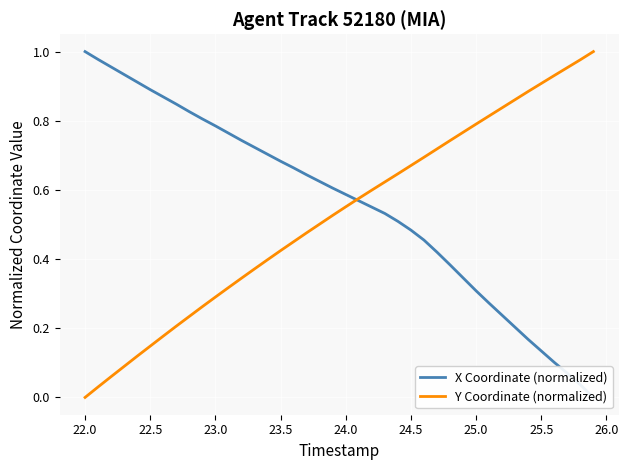

The value of X Coordinate (normalized) at 22.0 is 0.6. True or false?

False